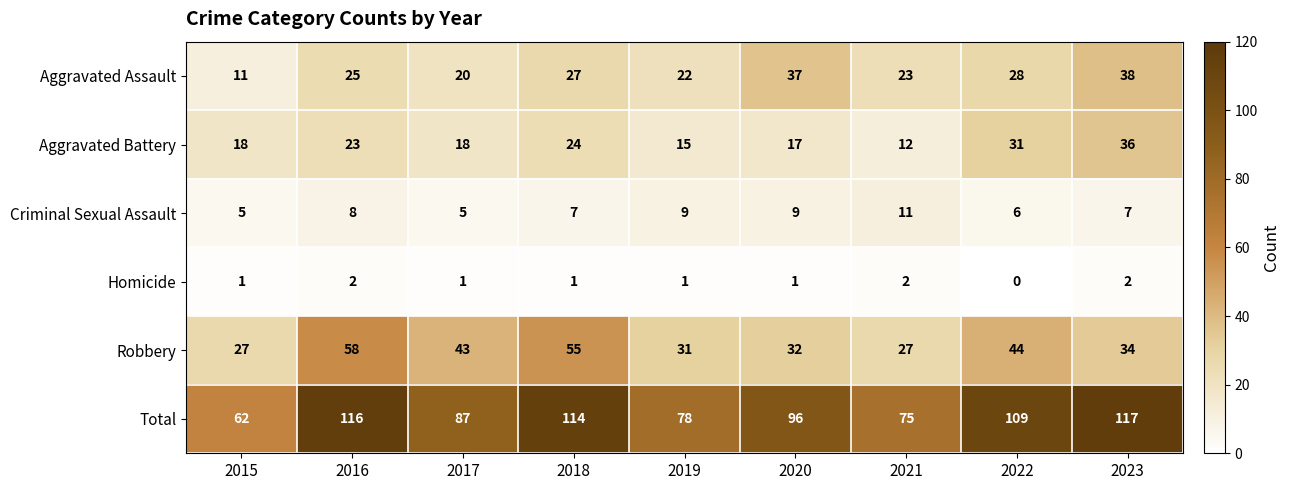

At which category is the sum across all series the highest?

2023